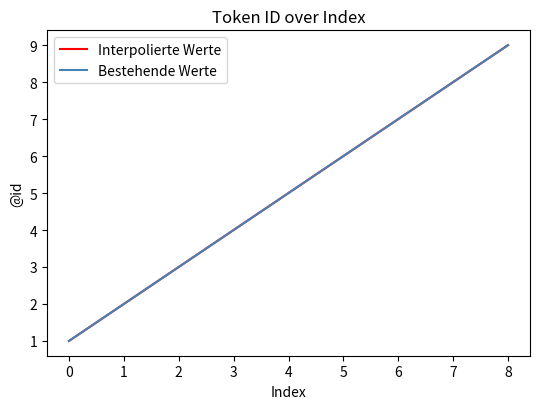

Does the chart have visible grid lines?

No